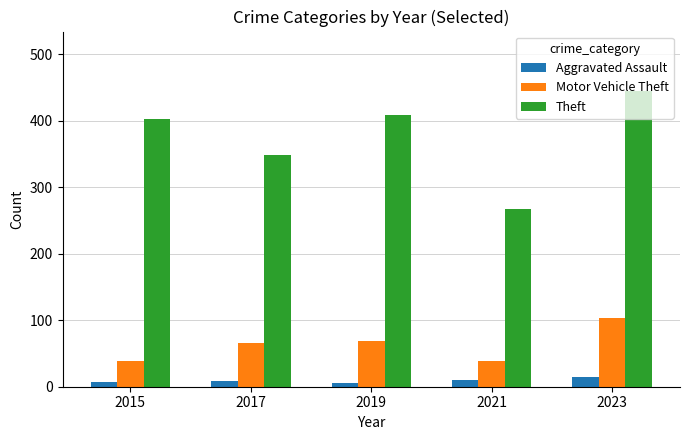

Where is Theft nearest to the value 356?

2017